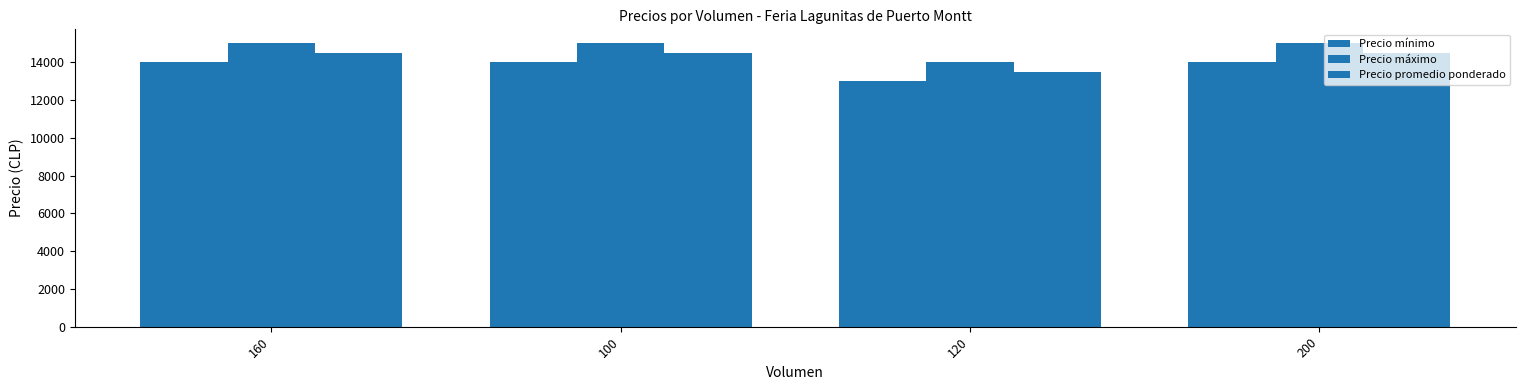

Rank the series by their maximum value, from lowest to highest.

Precio mínimo, Precio promedio ponderado, Precio máximo